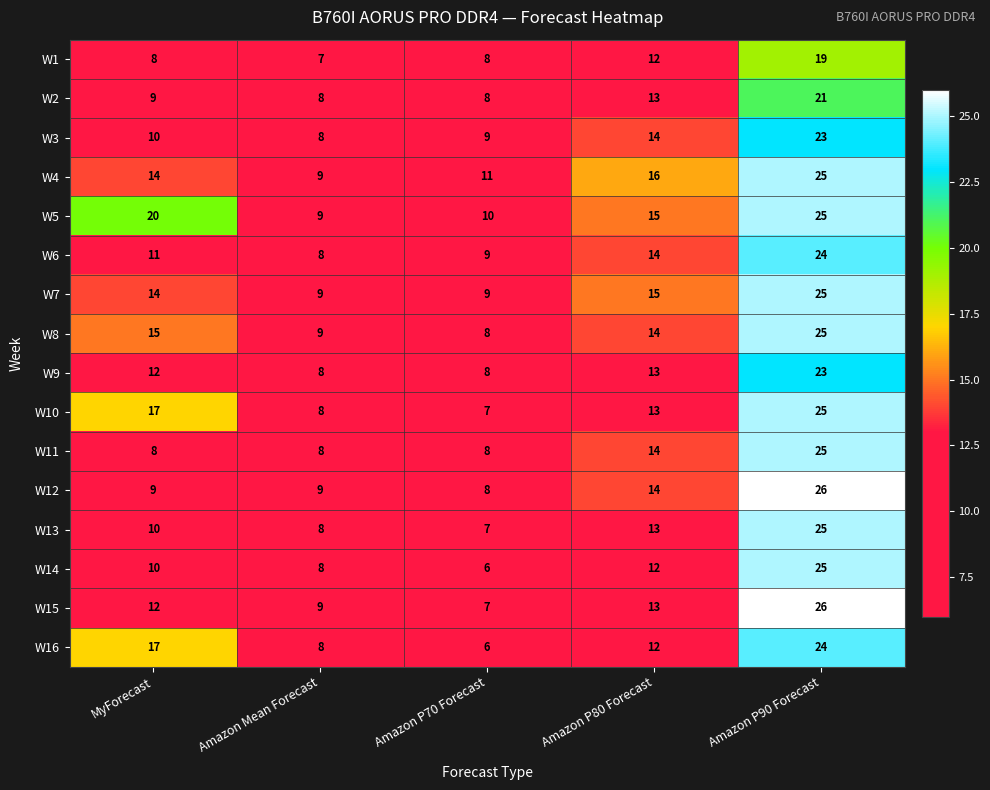

At how many categories does at least one series exceed 12?

3